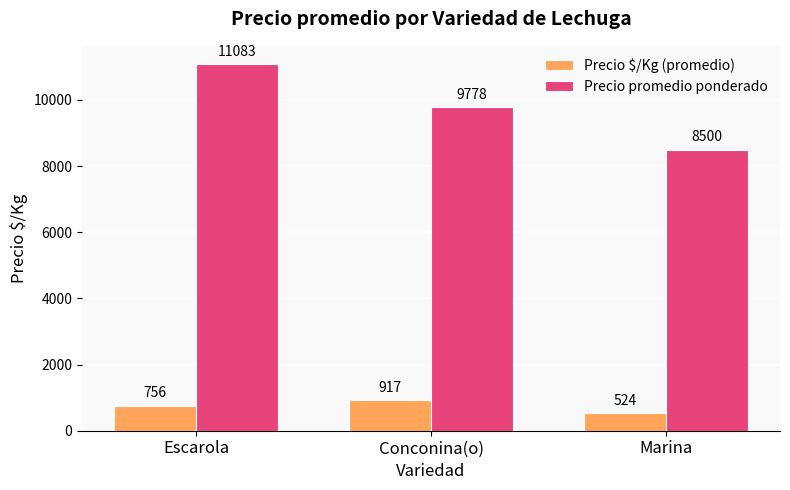

At which category is the sum across all series the highest?

Escarola